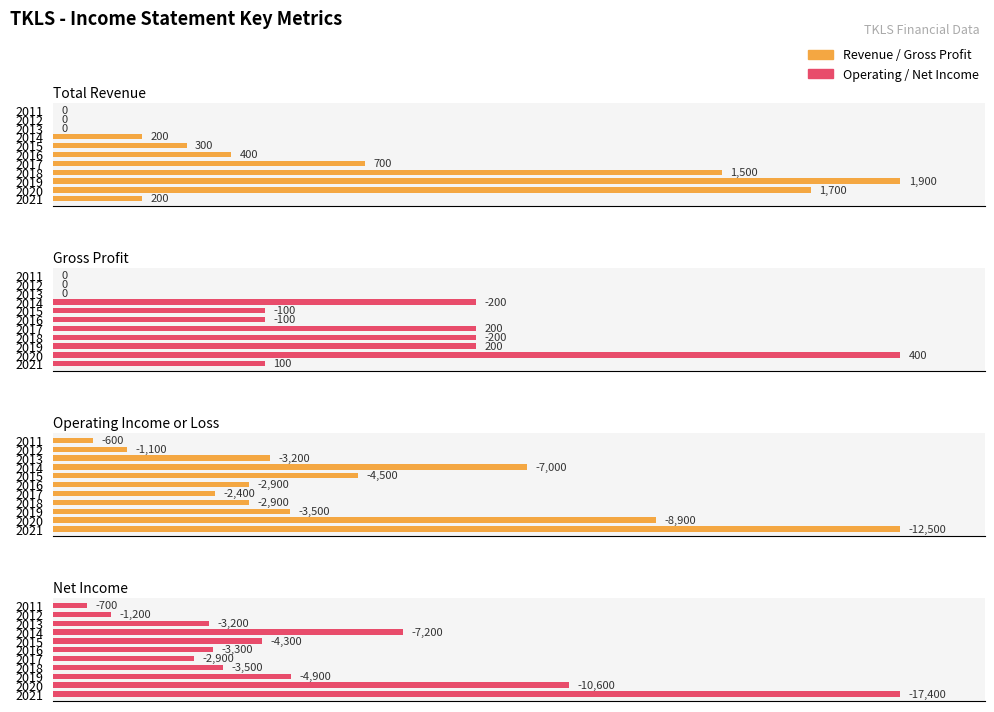

At 2, list the series in order from largest to smallest.

Total Revenue, Gross Profit, Net Income, Operating Income or Loss